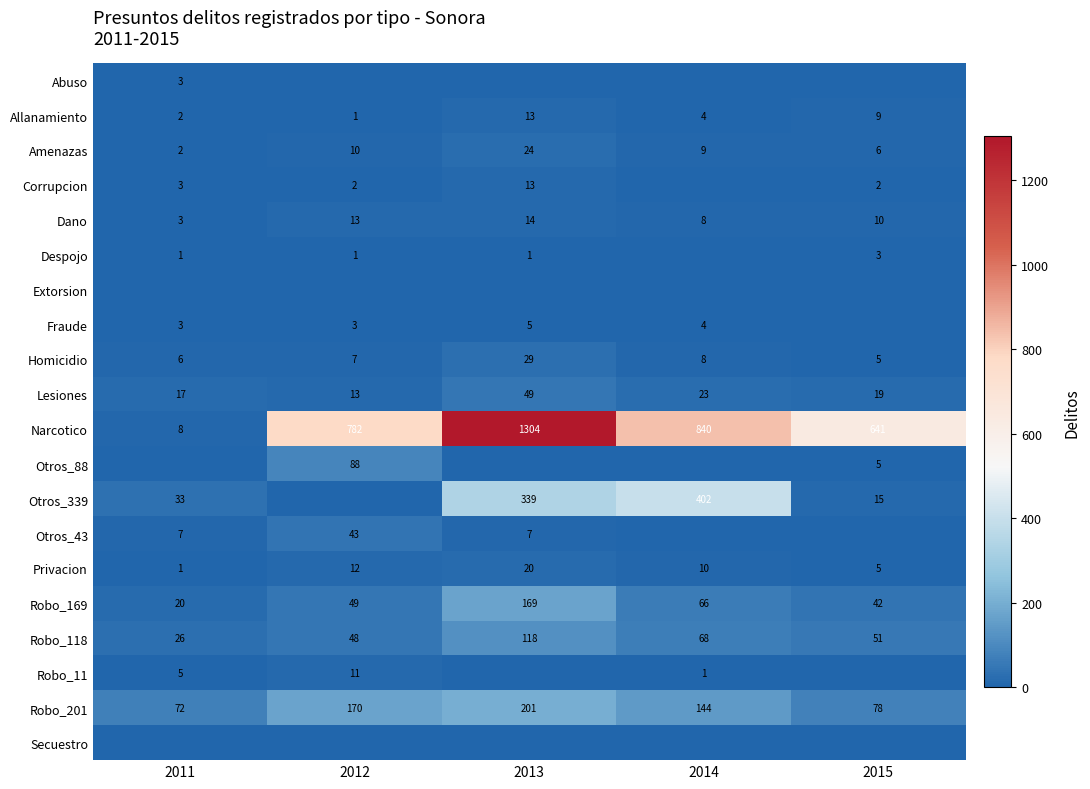

The Allanamiento series shows 9 at 2015. True or false?

True